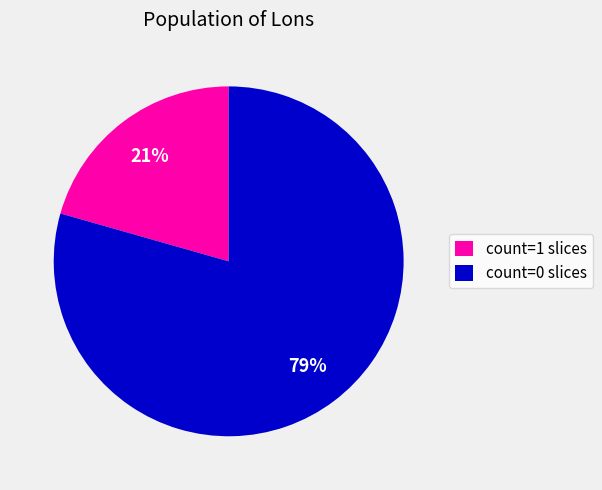

What is the smallest slice in the pie chart?

count=1 slices